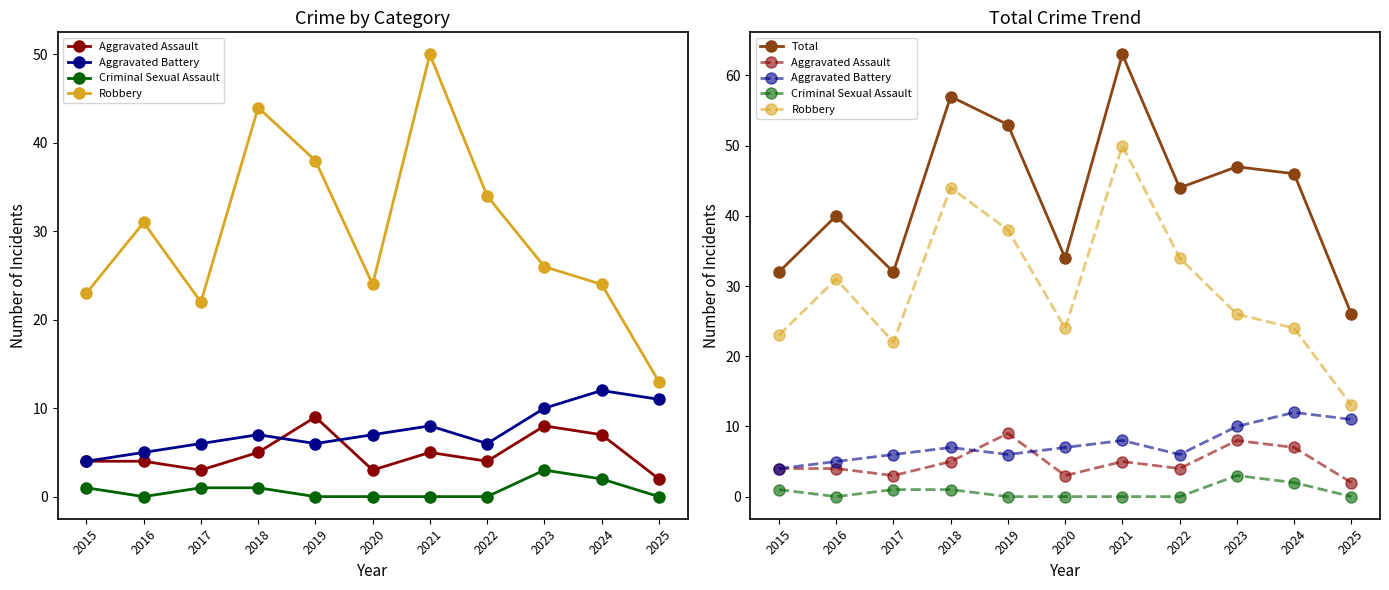

What is the sum of all Total values?

474